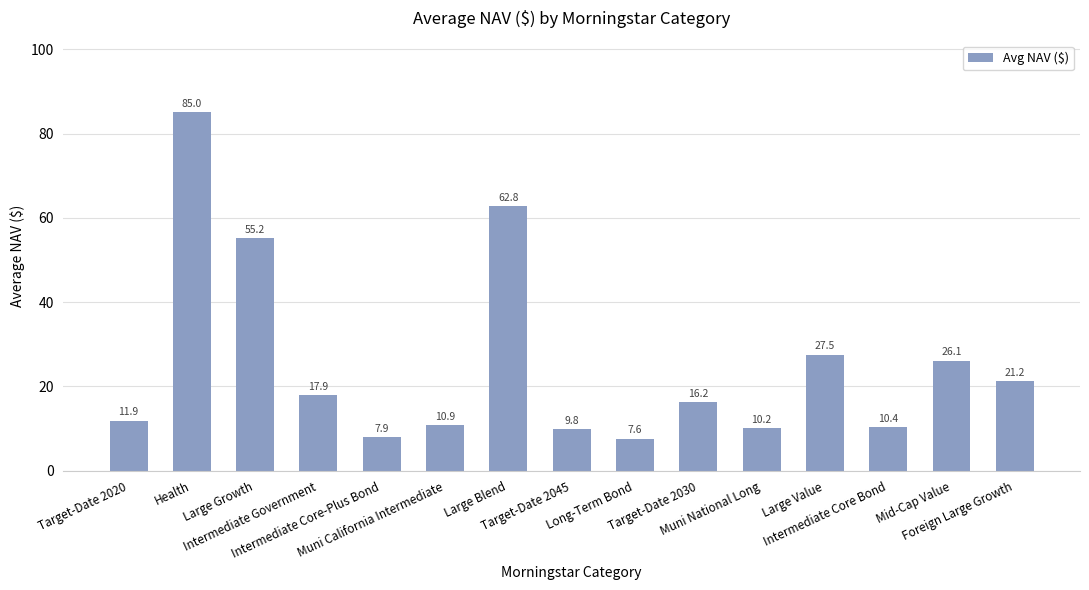

What is the greatest value displayed?

85.0